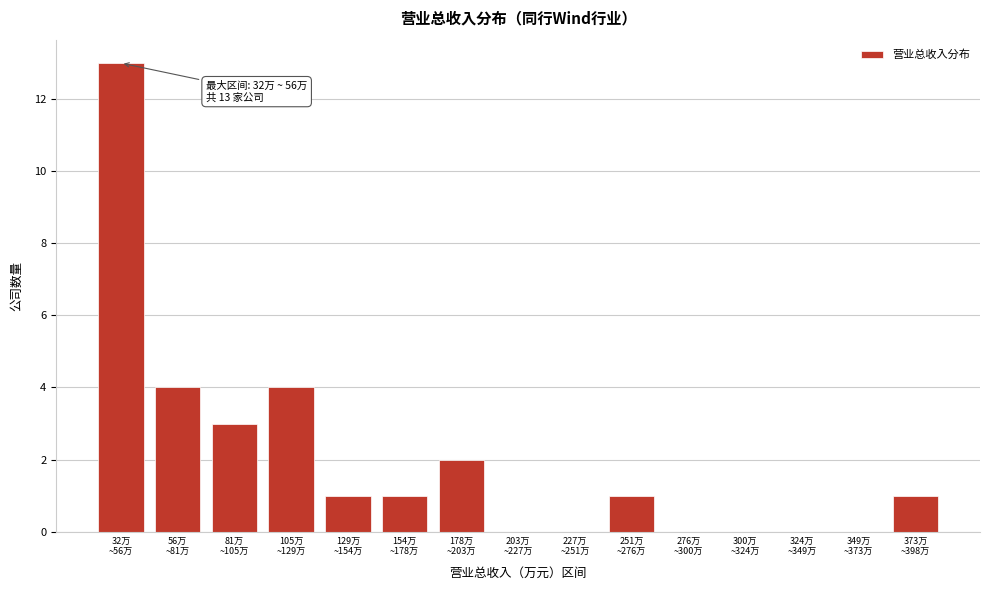

What is the sum of all values?

30